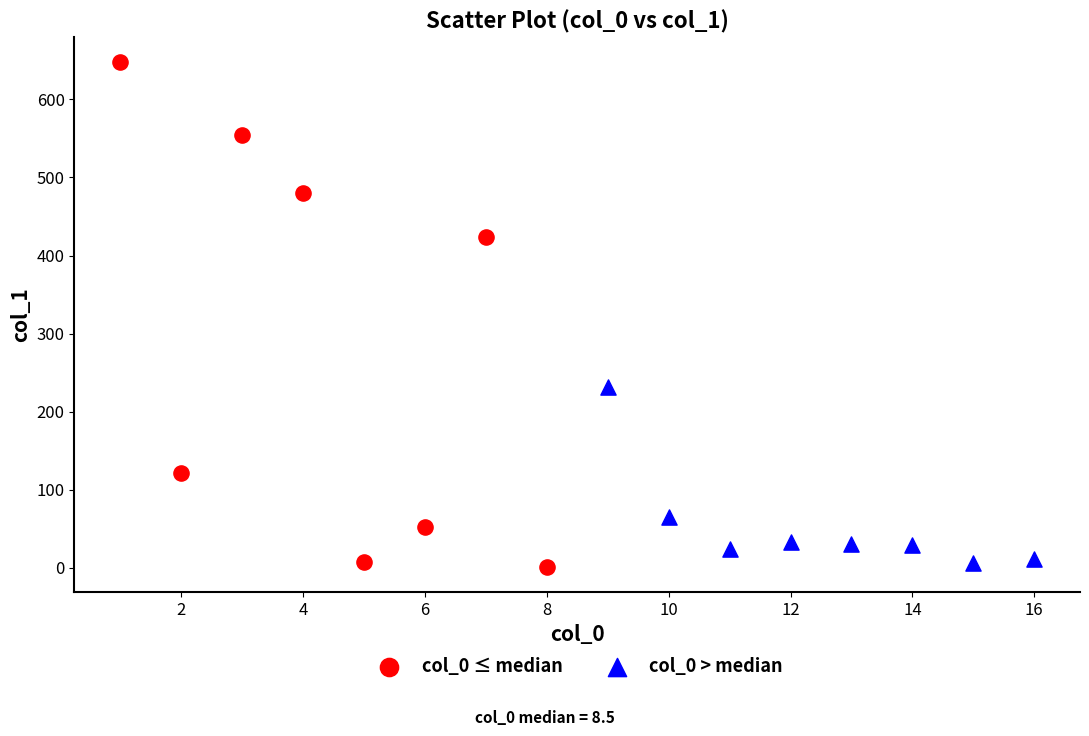

Which series contains the highest Y value?

col_0 ≤ median